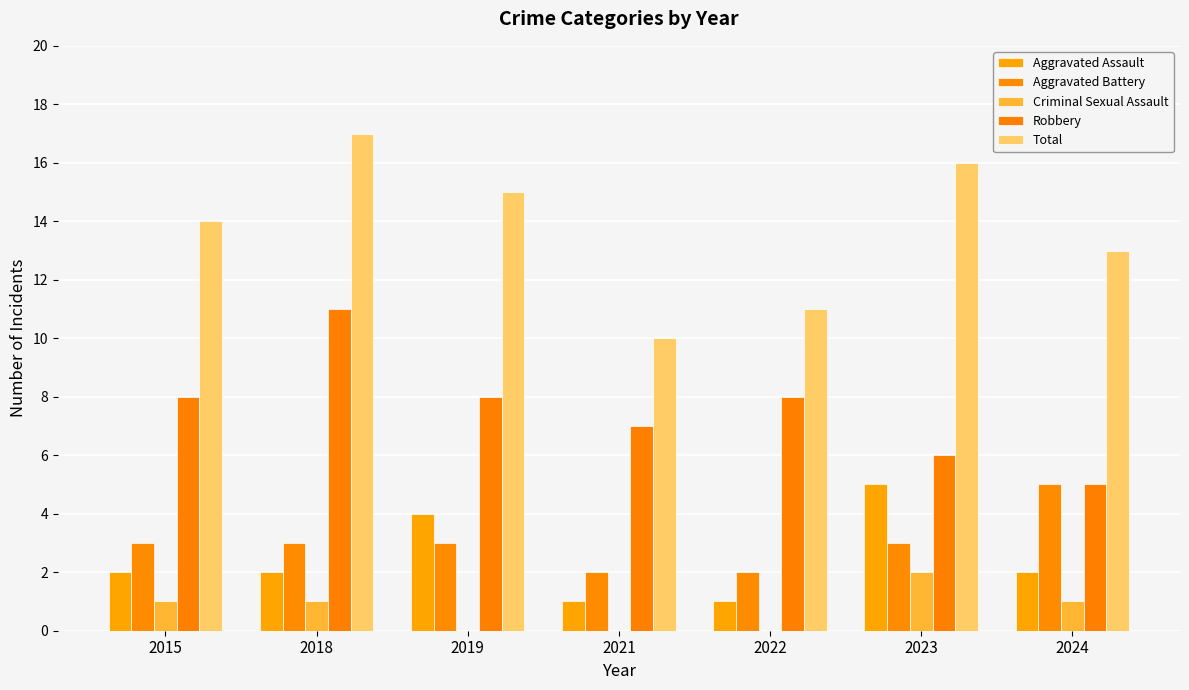

True or false: Aggravated Battery has a value of 2 at 2022.

True